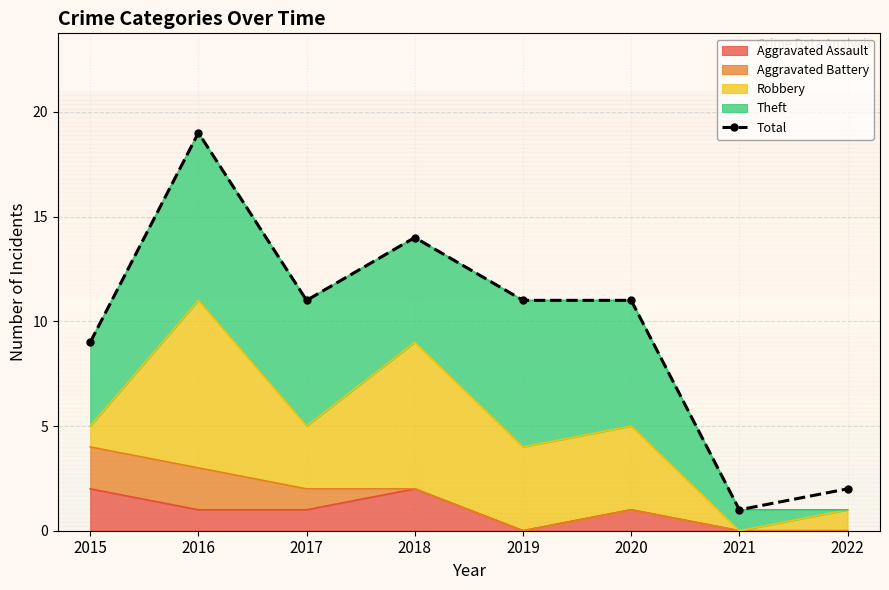

Where is the first local maximum?

2016